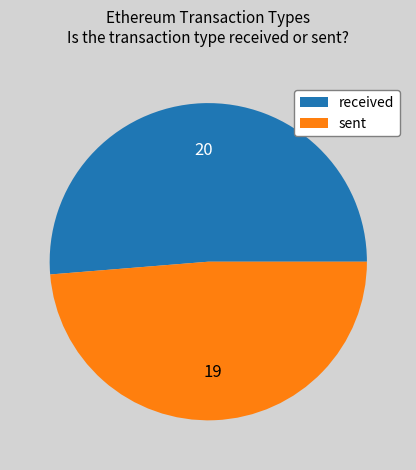

Which slice is the smallest?

sent